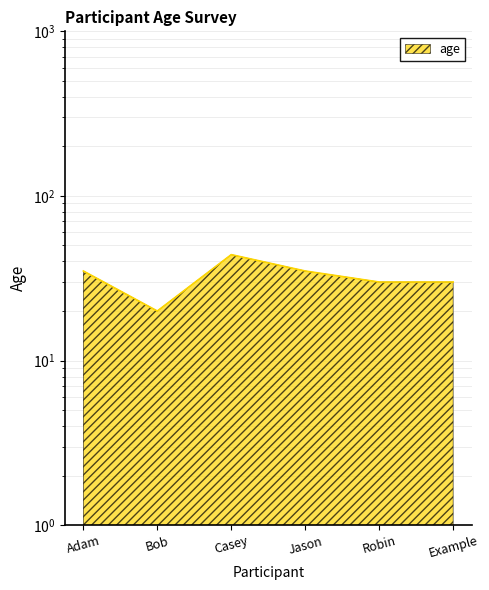

What is the average value?

32